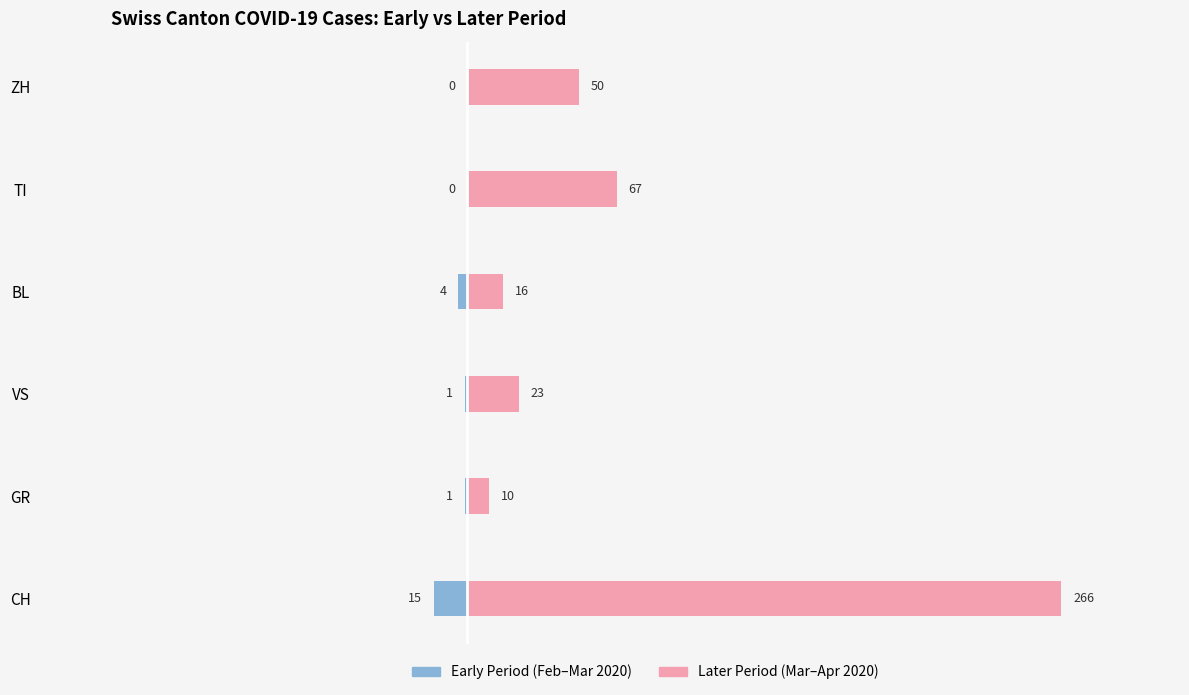

The value of Early Period (Feb–Mar 2020) at BL is -6. True or false?

False